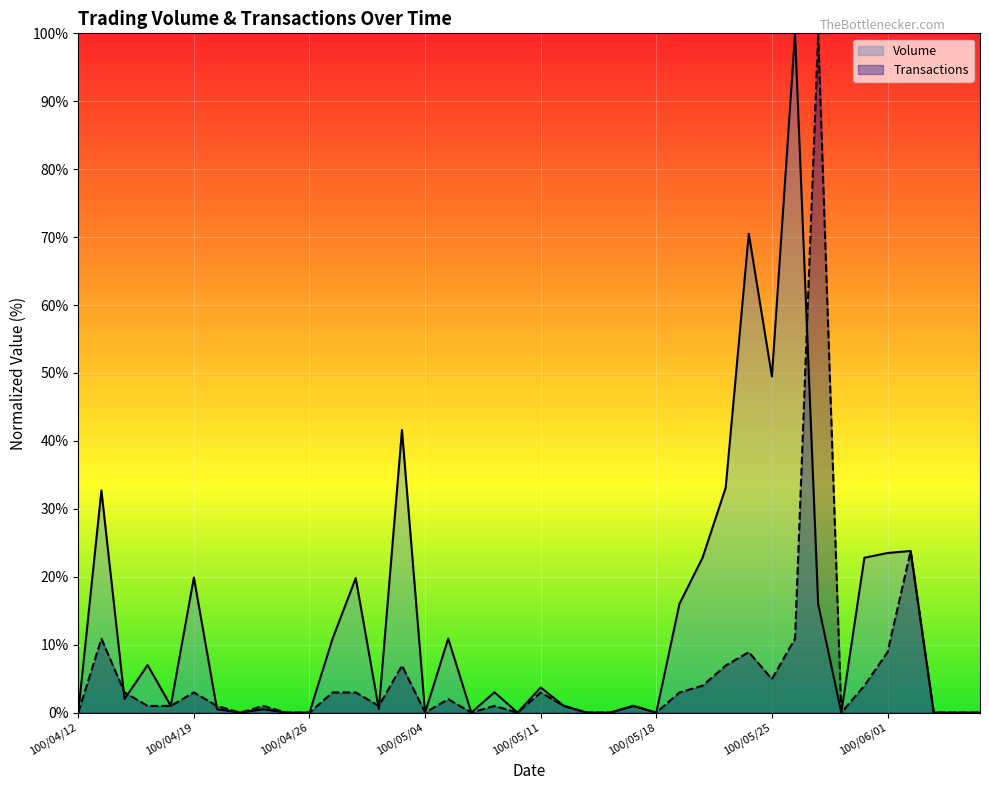

In Transactions, how many points are lower than both neighbors (excluding endpoints)?

8